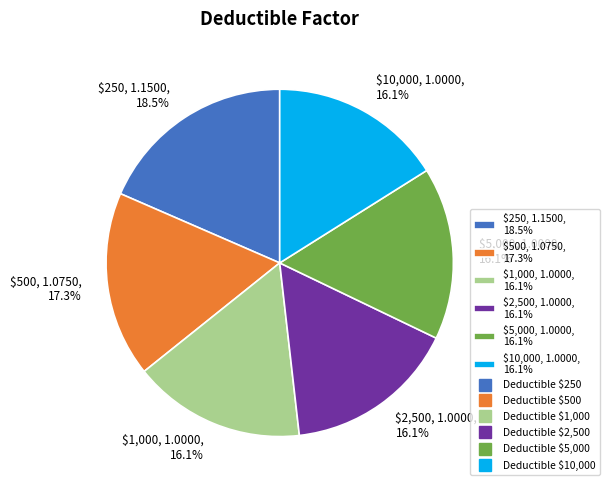

What percentage is NOT represented by $10,000?

83.9%